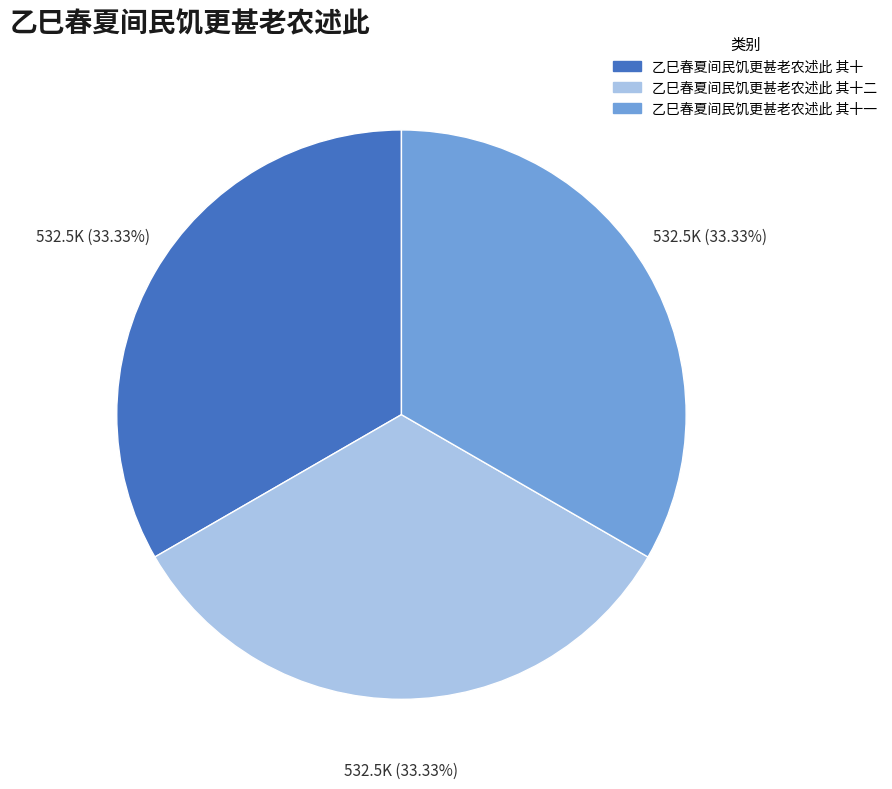

To the nearest percent, what is the combined percentage of 乙巳春夏间民饥更甚老农述此 其十 and 乙巳春夏间民饥更甚老农述此 其十二?

67%